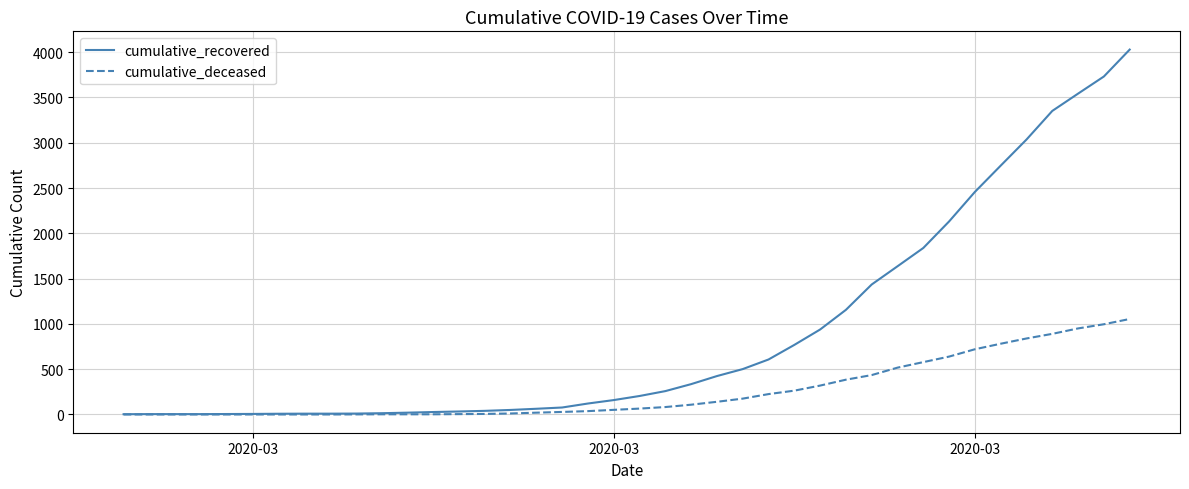

What is the greatest value displayed?

4028